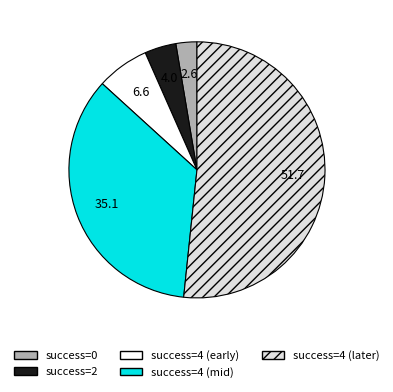

Count the number of slices in the pie.

5